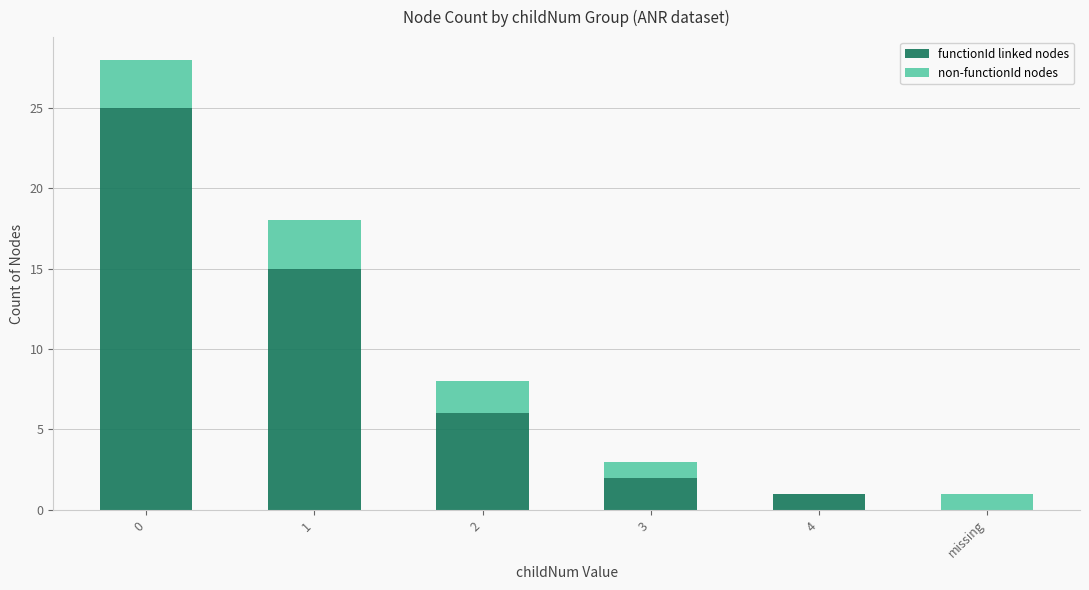

What is the sum of all functionId linked nodes values?

49